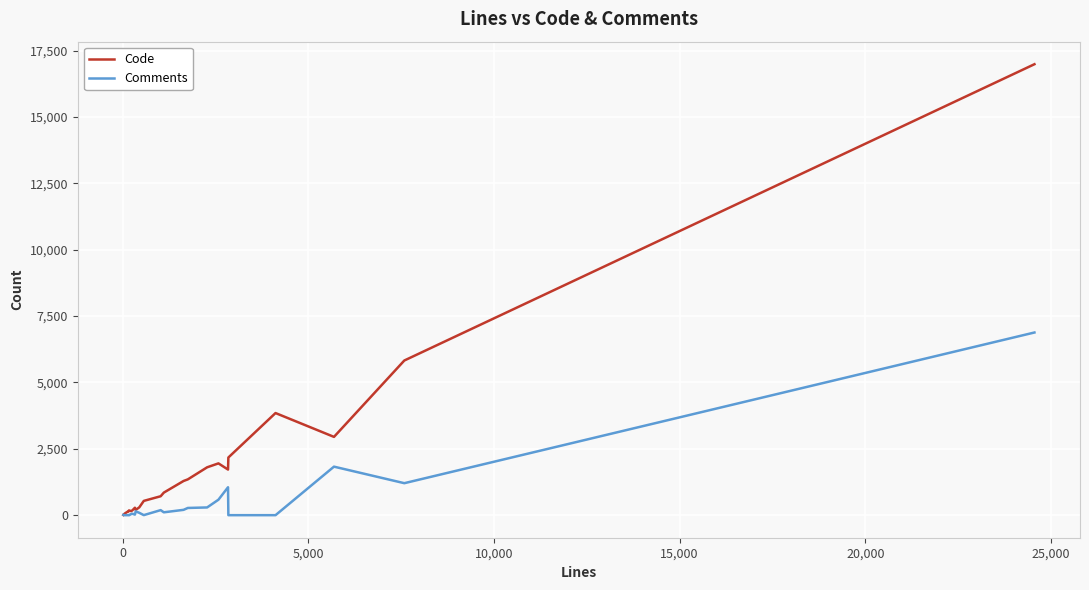

Which series has the largest total across all categories?

Code